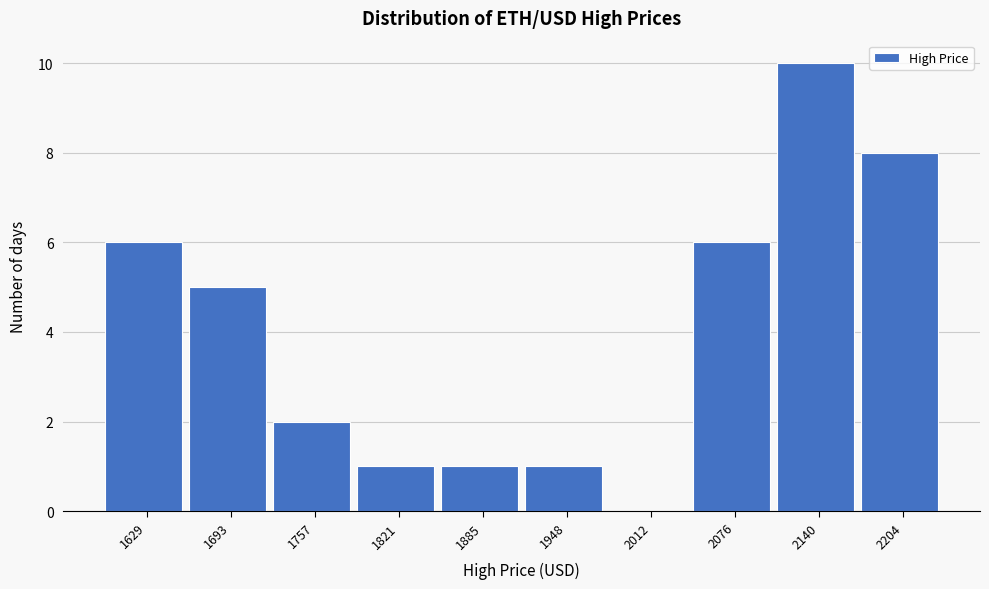

Reading left to right, extract all data points from this chart.

1629=6	1693=5	1757=2	1821=1	1885=1	1948=1	2012=0	2076=6	2140=10	2204=8